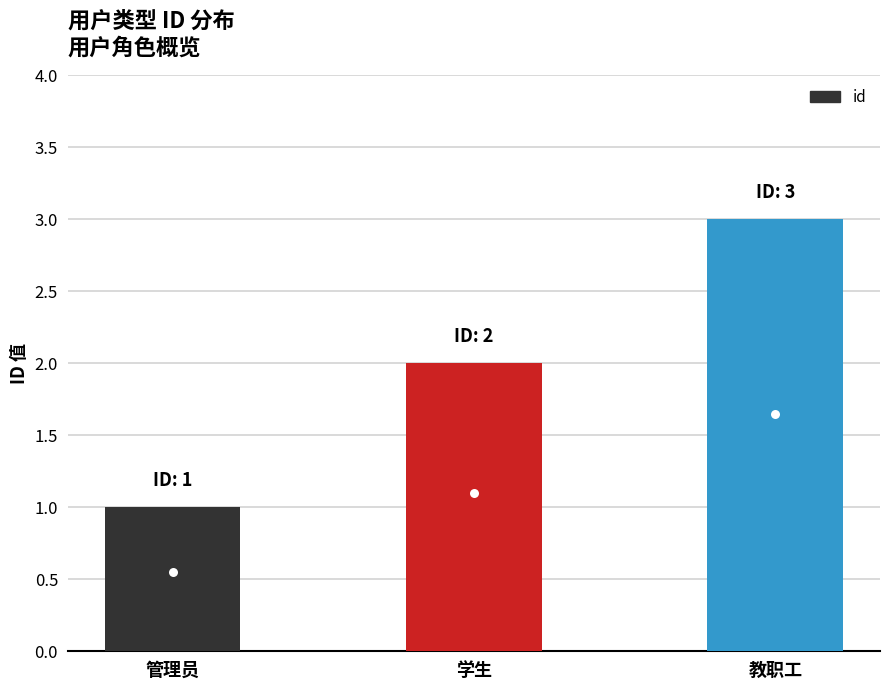

What is the label of the 2nd bar from the right?

学生